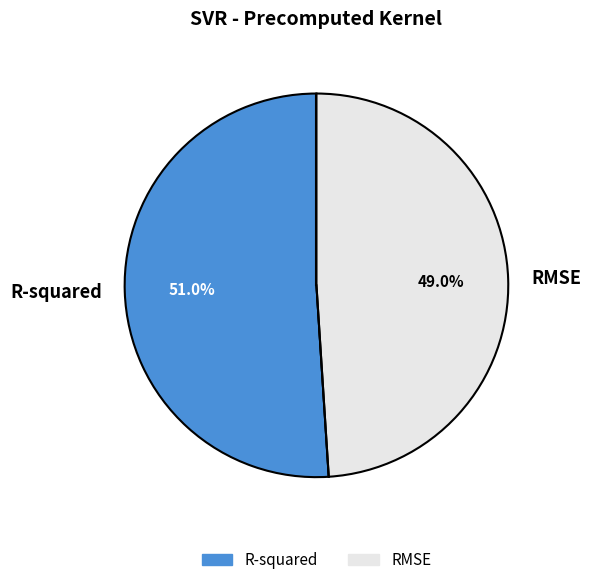

Is the sum of RMSE and R-squared greater than half?

Yes